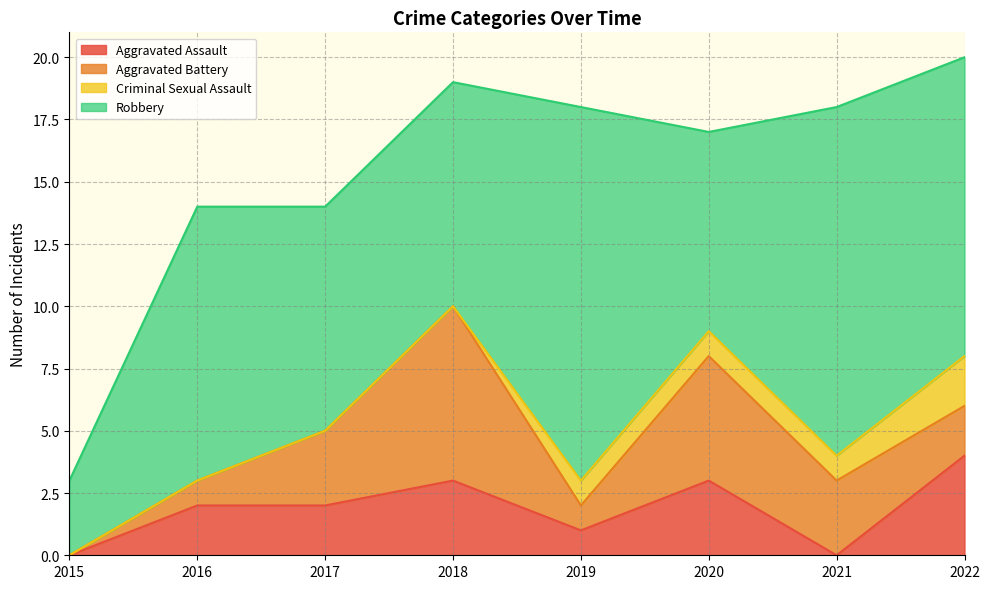

Where is the first local maximum for Robbery?

2016